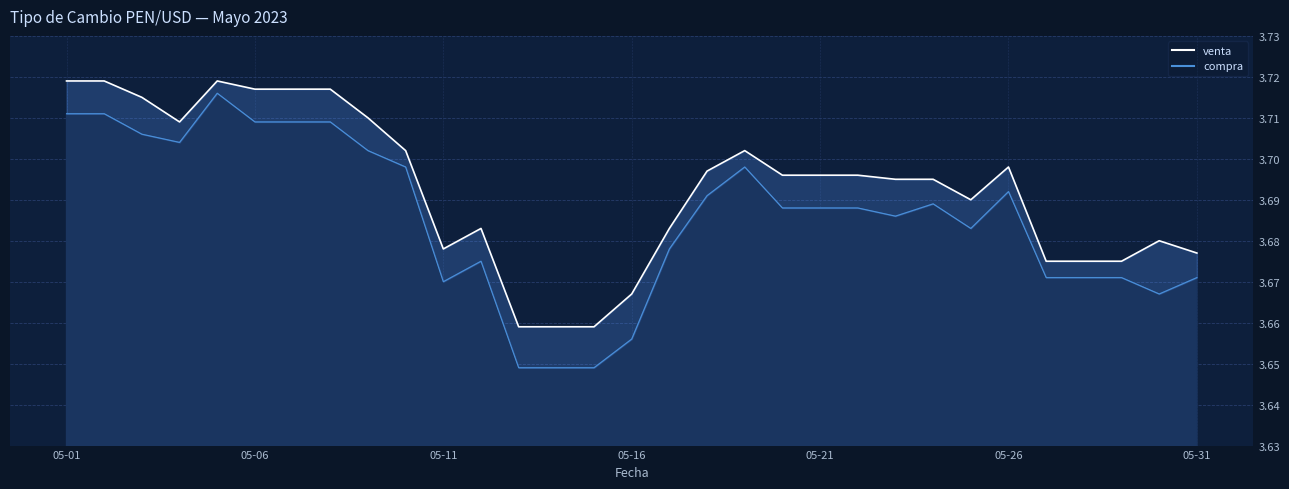

Rank the categories by compra value from highest to lowest.

2023-05-05, 2023-05-01, 2023-05-02, 2023-05-06, 2023-05-07, 2023-05-08, 2023-05-03, 2023-05-04, 2023-05-09, 2023-05-10, 2023-05-19, 2023-05-26, 2023-05-18, 2023-05-24, 2023-05-20, 2023-05-21, 2023-05-22, 2023-05-23, 2023-05-25, 2023-05-17, 2023-05-12, 2023-05-27, 2023-05-28, 2023-05-29, 2023-05-31, 2023-05-11, 2023-05-30, 2023-05-16, 2023-05-13, 2023-05-14, 2023-05-15